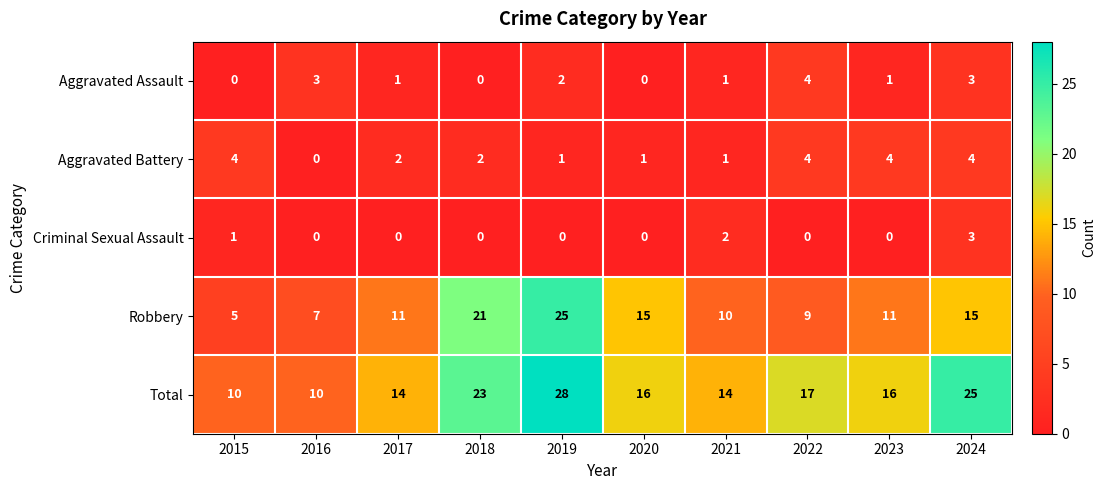

What is the difference between the highest and lowest values at 2023?

16